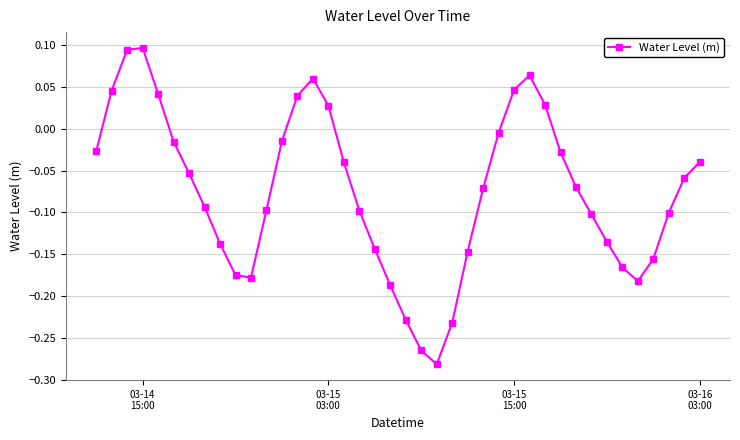

How many negative values are there?

30